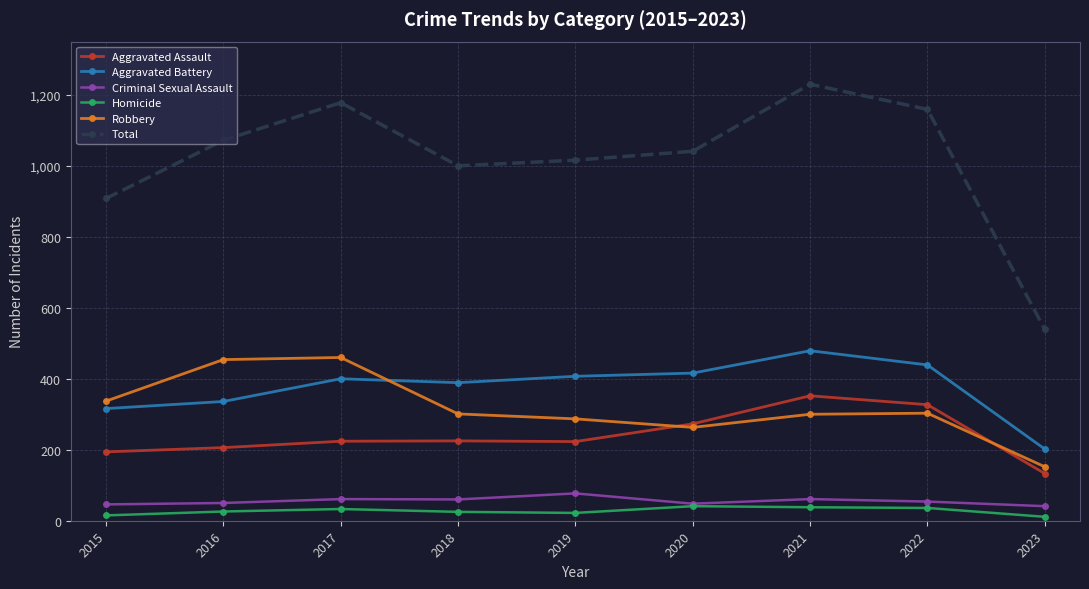

Which series has the largest range (max minus min)?

Total